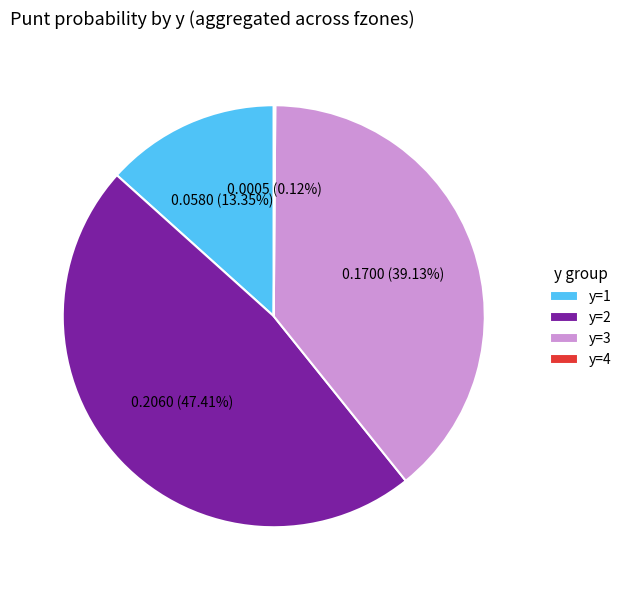

Which slice is the largest?

y=2